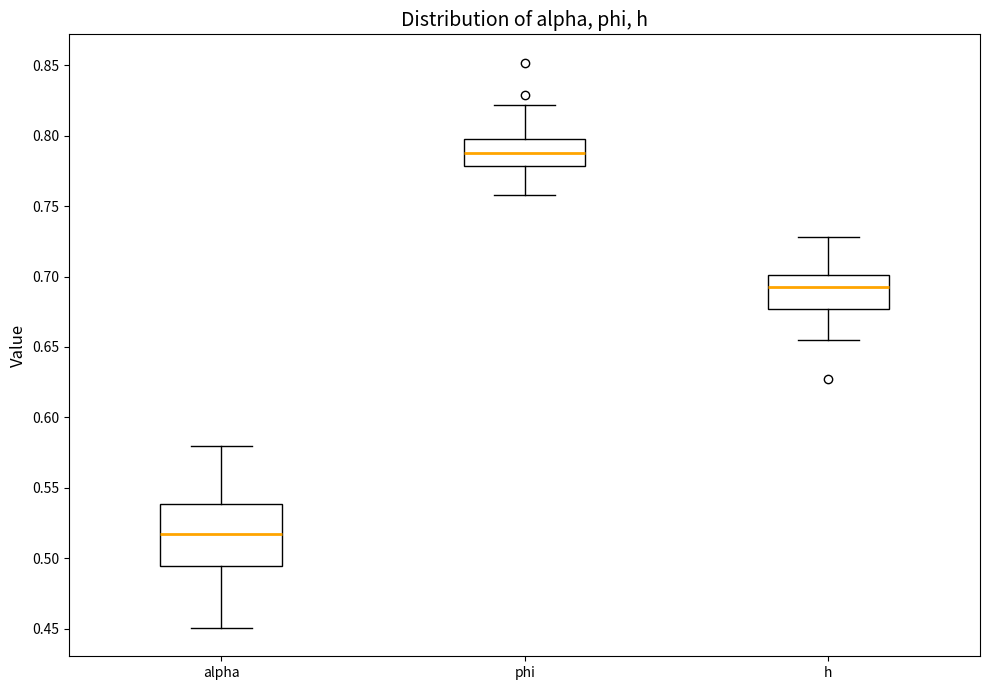

Where is the lower edge of the box for alpha on the y-axis? The values are not printed on the chart, so give them approximately, as read against the axis.

0.495